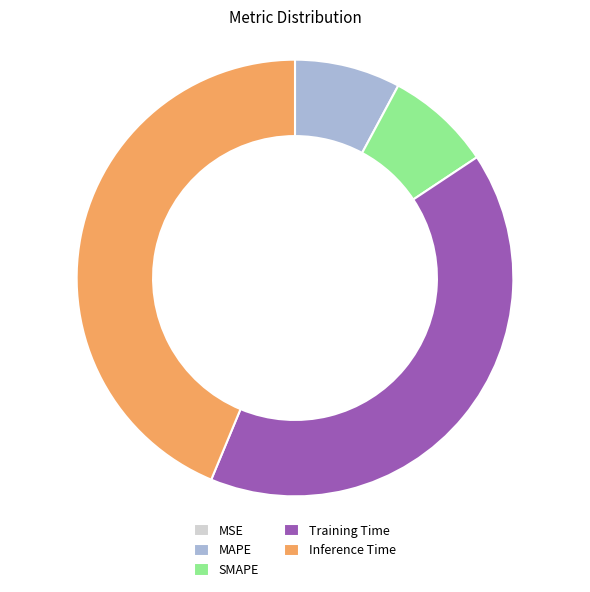

Does any single category account for the majority?

No